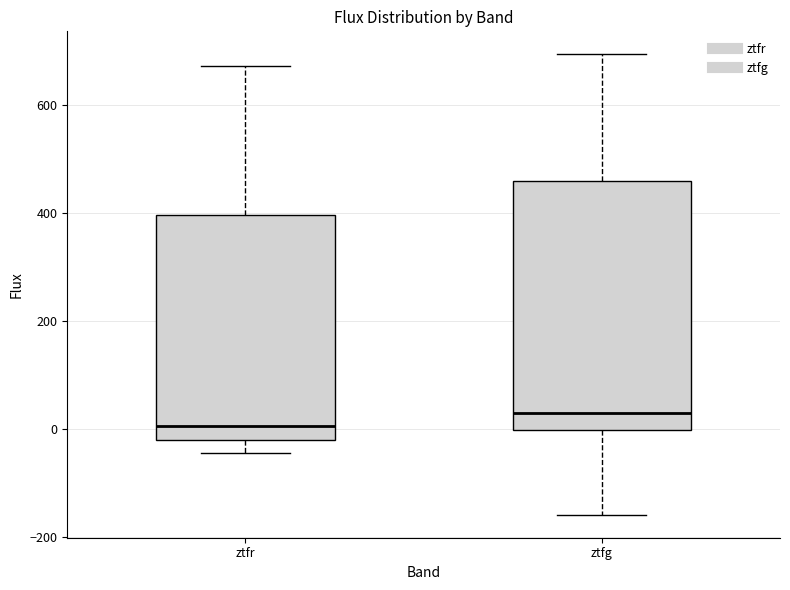

Reading left to right, read every box against the y-axis: the position of its median line, the range the box covers, and the ends of its whiskers. The values are not printed on the chart, so give them approximately, as read against the axis.

ztfr: median 0, box -20 to 400, whiskers -40 to 680
ztfg: median 20, box 0 to 460, whiskers -160 to 700